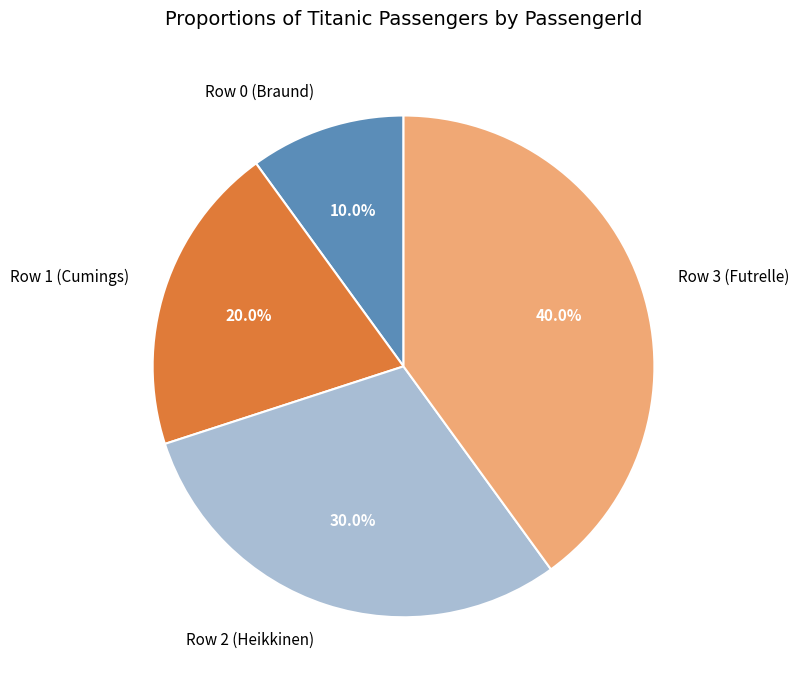

Is it true that Row 2 (Heikkinen) is 30% of the pie?

True